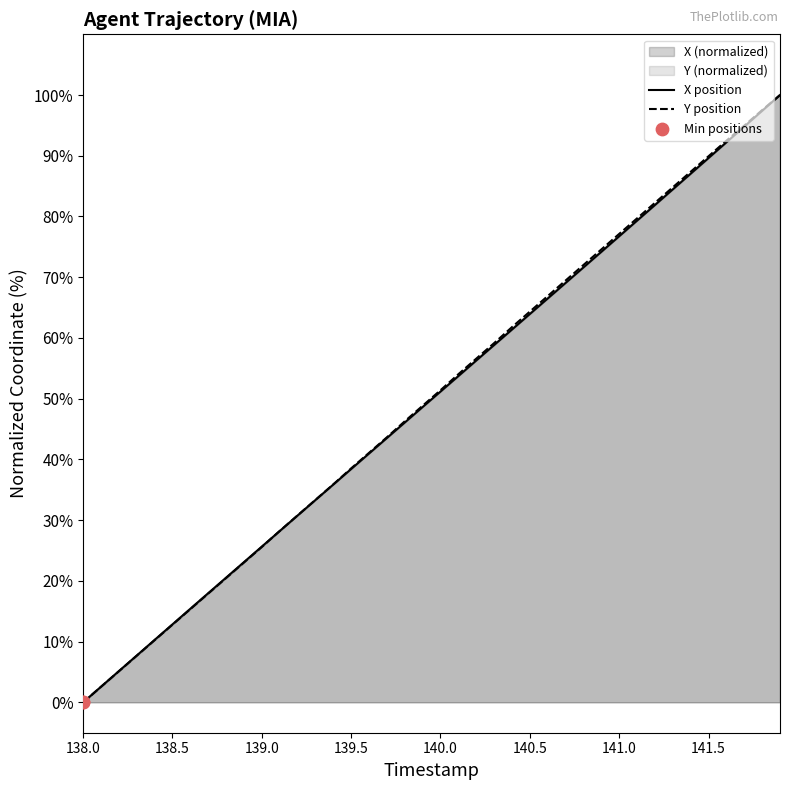

Which series contains the highest Y value?

X